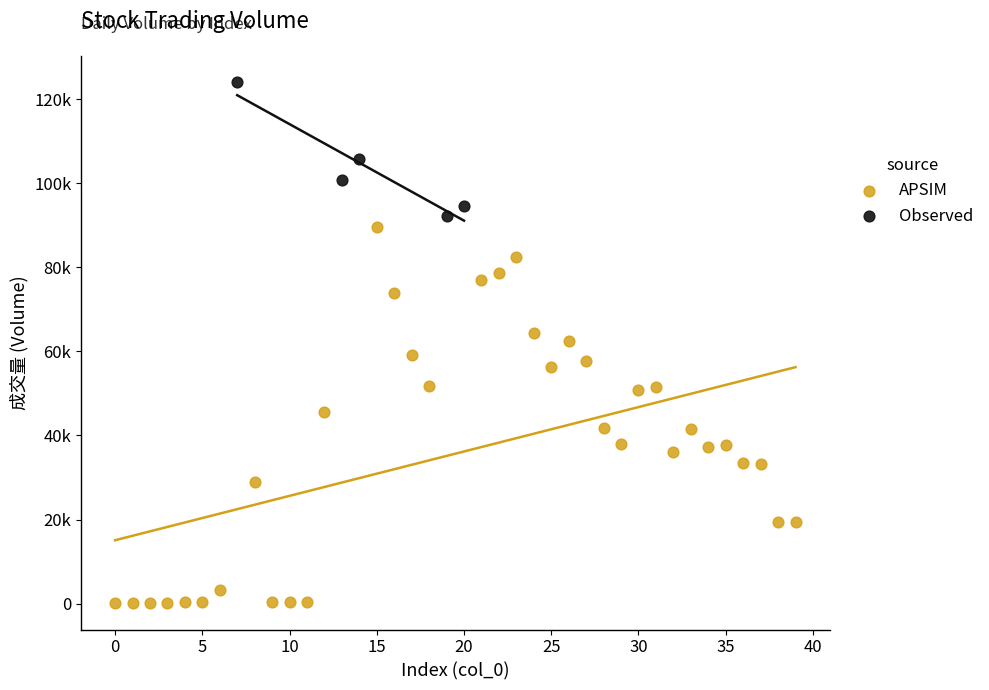

What are all the series names shown in the legend?

APSIM, Observed